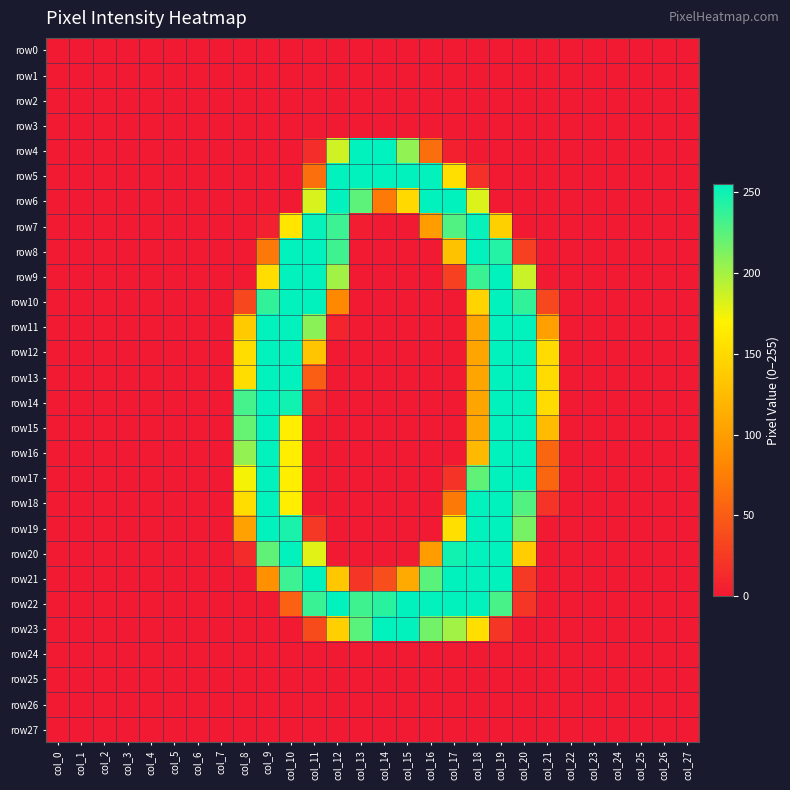

At how many categories does at least one series exceed 49?

14